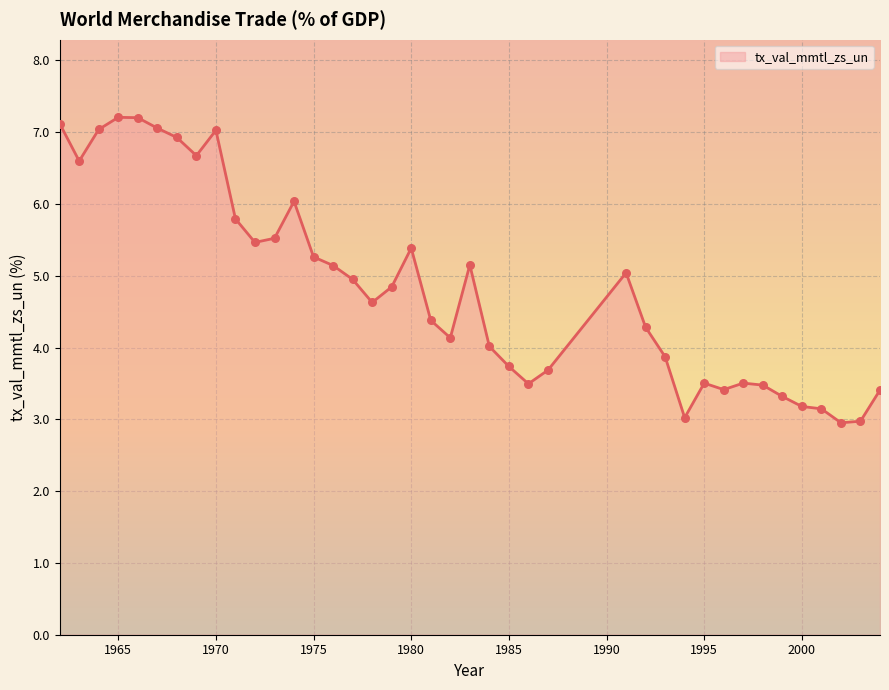

What is the smallest value displayed?

3.0